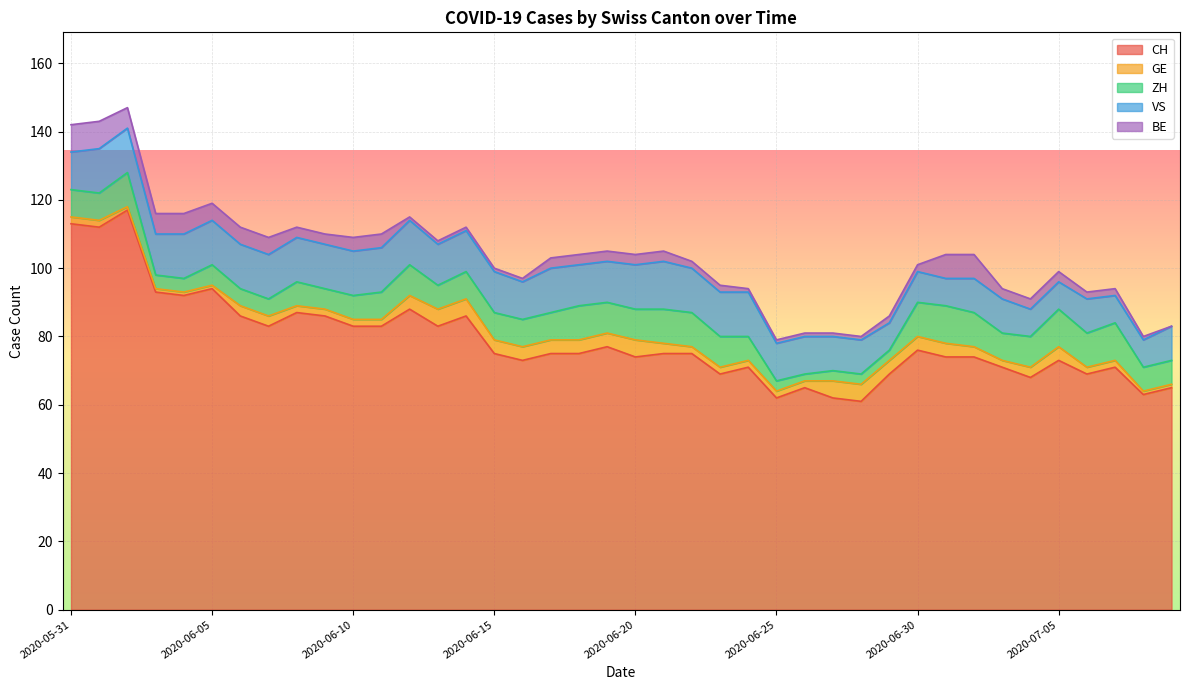

What is the lowest value of the GE series?

1